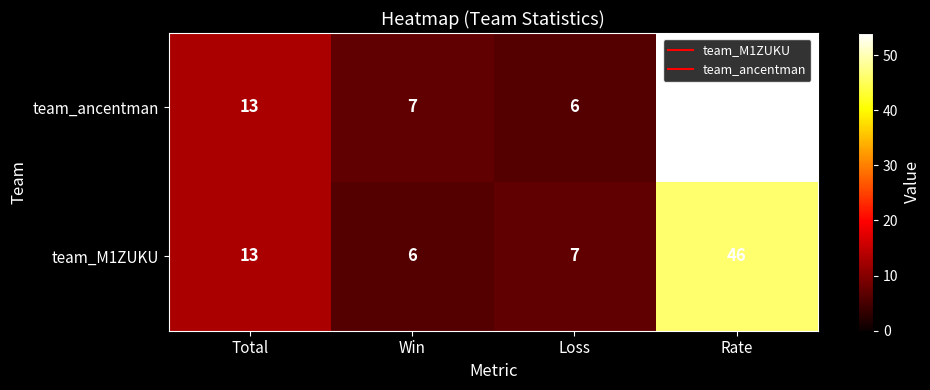

What is the maximum value shown in the chart?

54